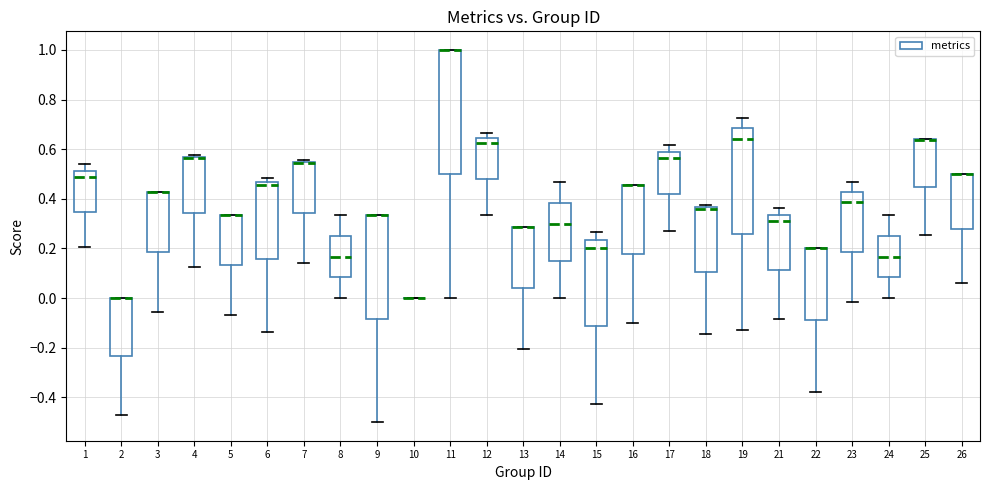

Which box is the tallest, from its lower edge to its upper edge?

11